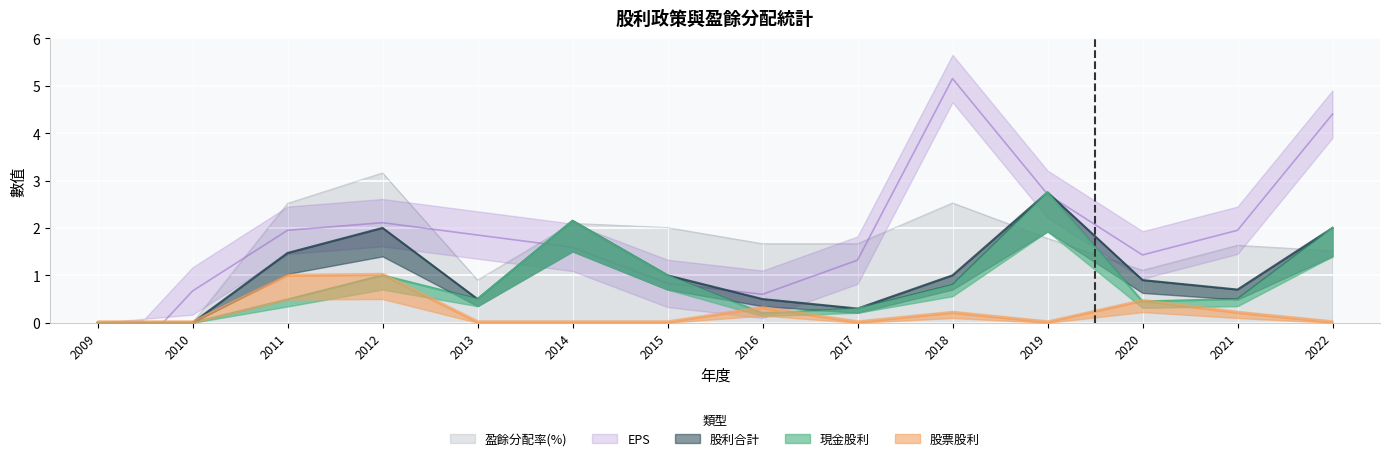

How many positive values does the 股利合計 series have?

12